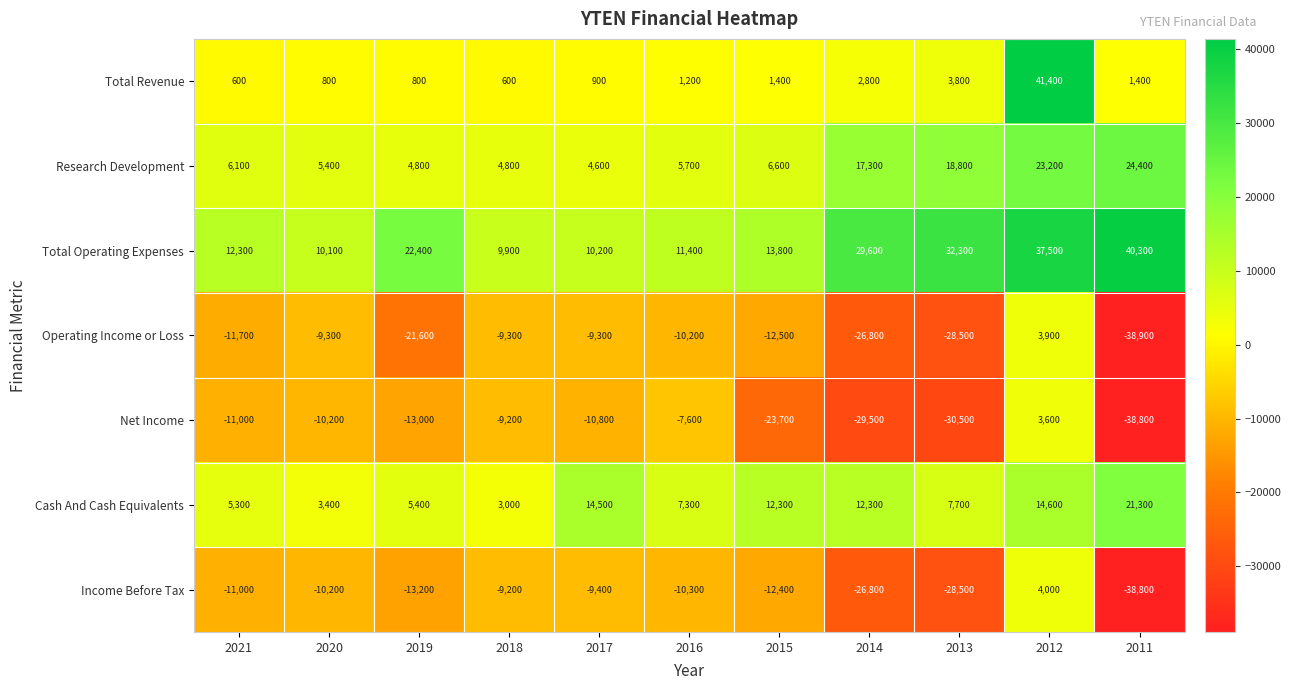

What is the total value across all series at 2018?

-9400